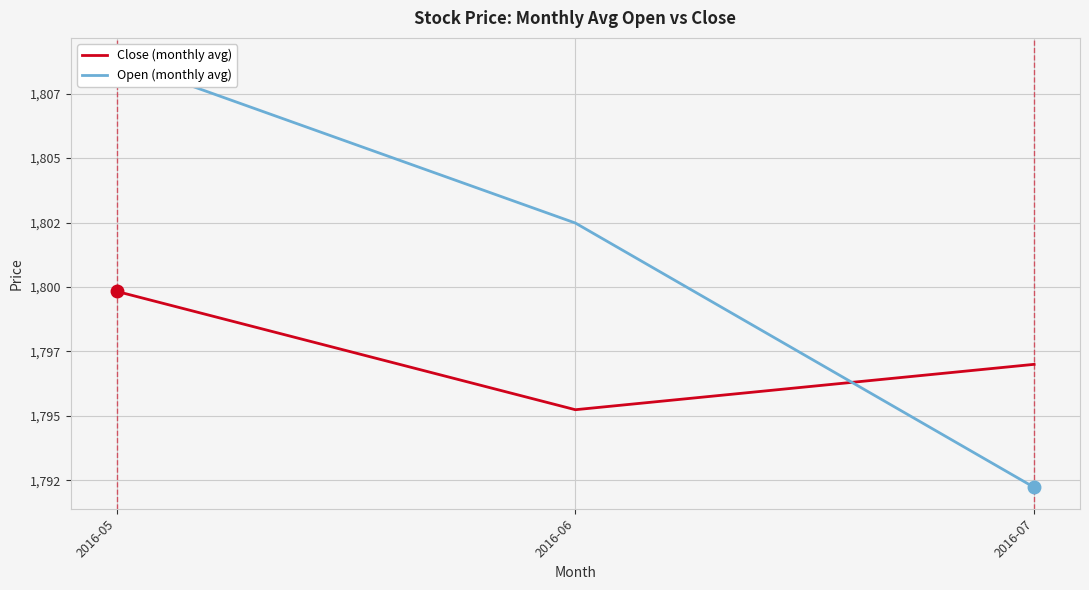

The Open (monthly avg) series shows 2373.0 at 2016-06. True or false?

False